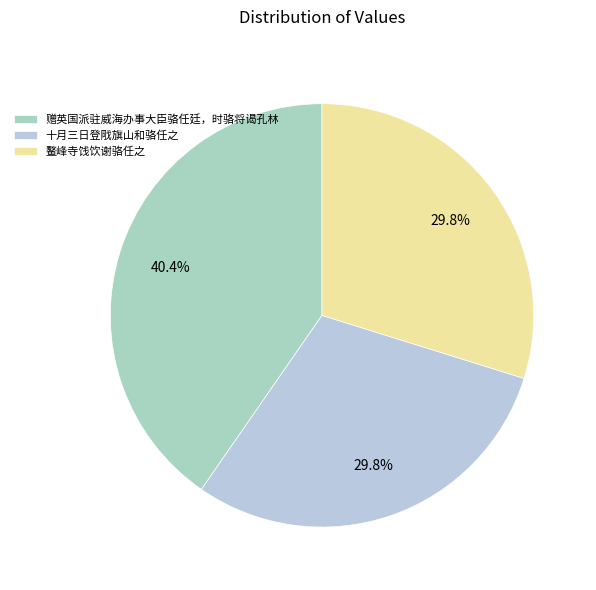

Does any single category account for the majority?

No